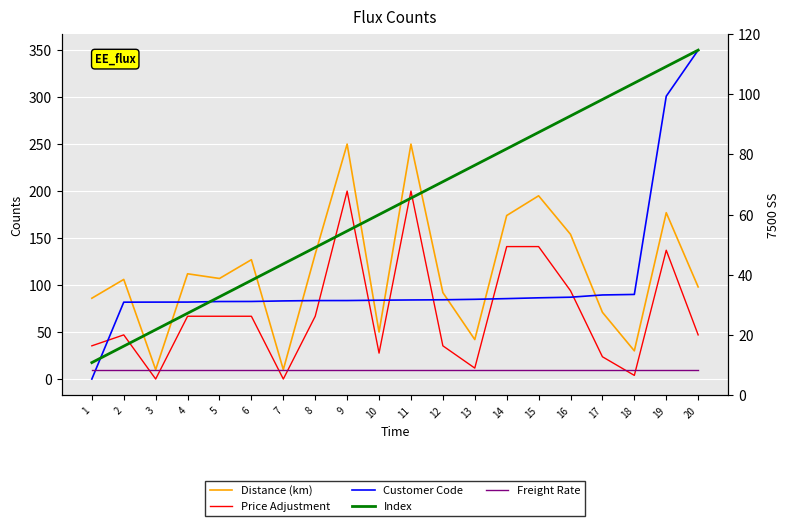

What is the value of the Index point at the 11th from the left?

192.5